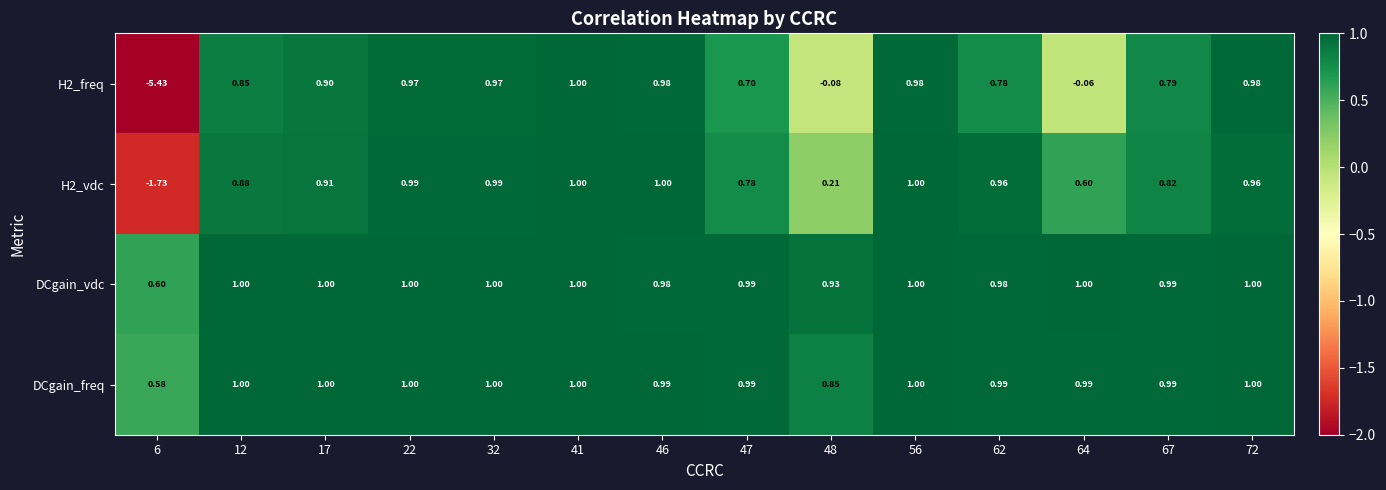

Which series has the largest total across all categories?

DCgain_vdc